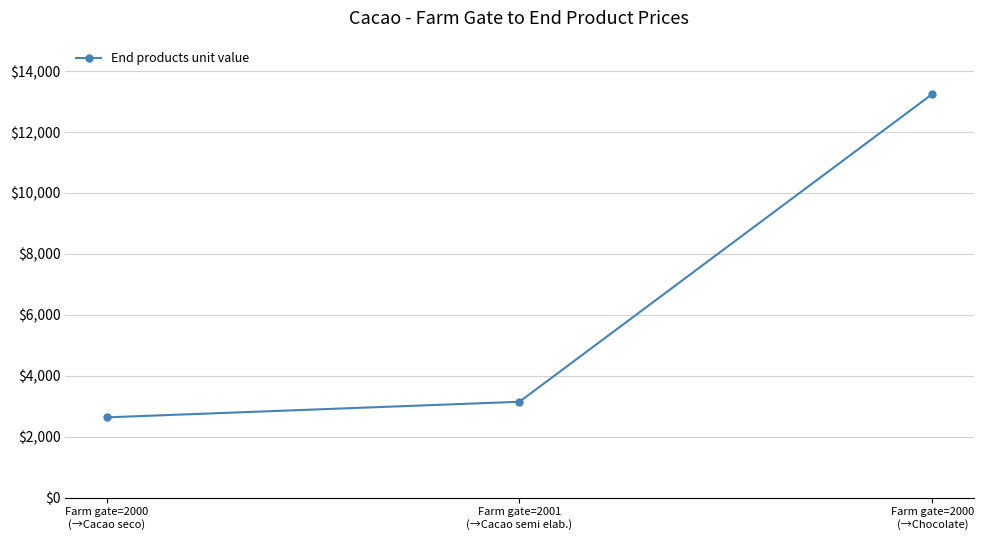

Reading left to right, transcribe all the data shown in this chart.

2634.0	3145.7	13247.6